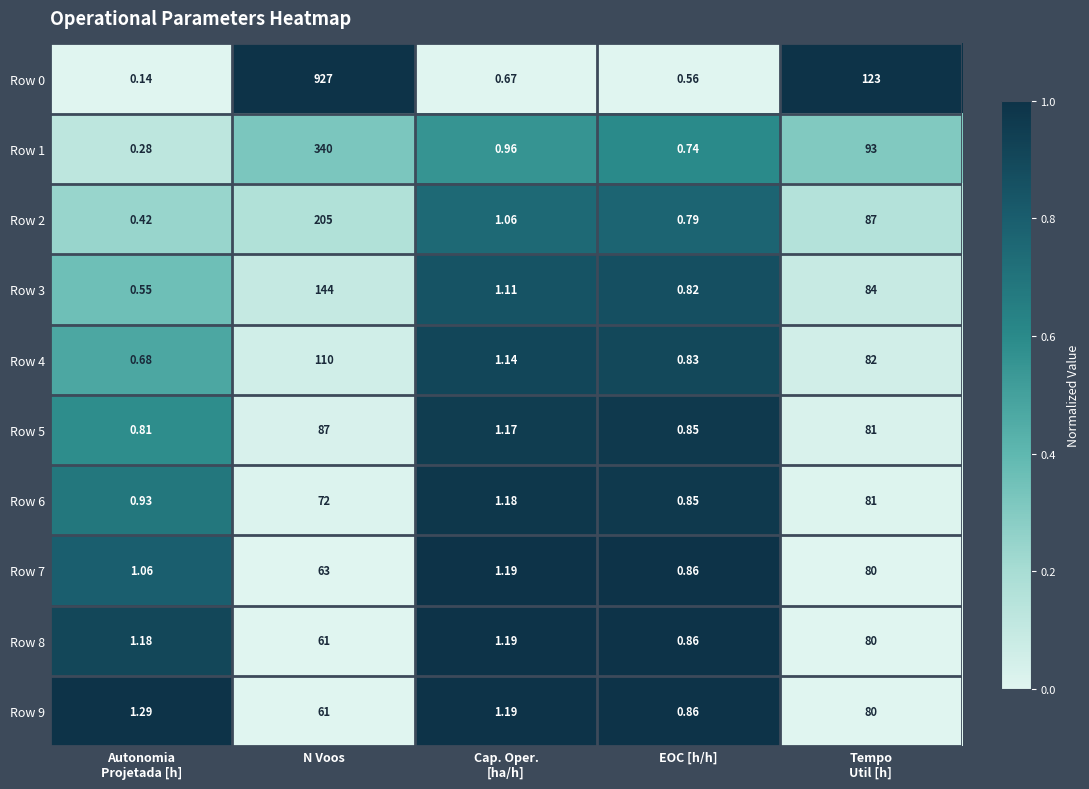

At which label does Row 1 reach its peak?

N Voos